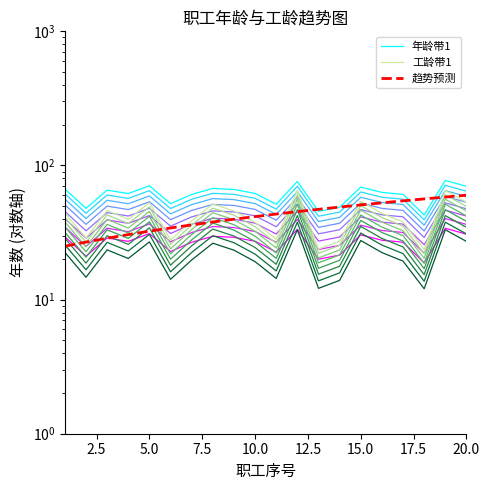

What is the difference between the highest and lowest values at 15.0?

24.8